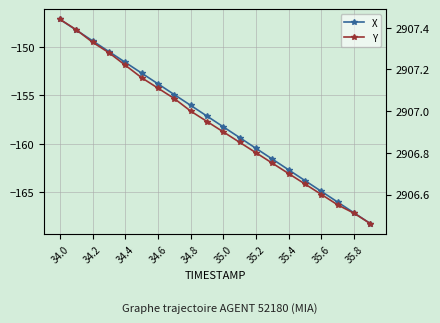

True or false: Y and X cross at least once.

False